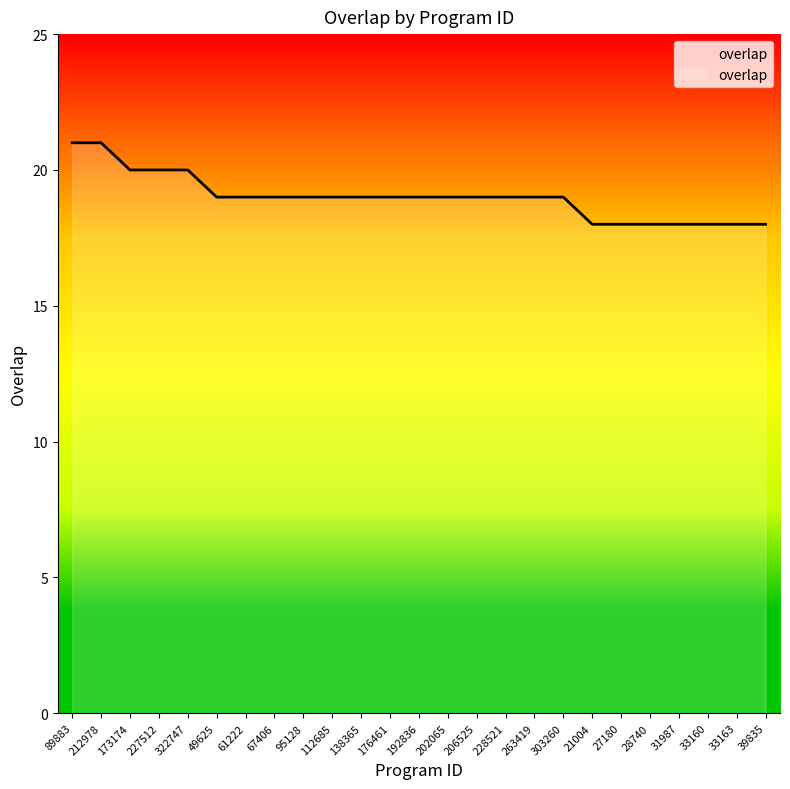

How many distinct data groups are displayed?

1